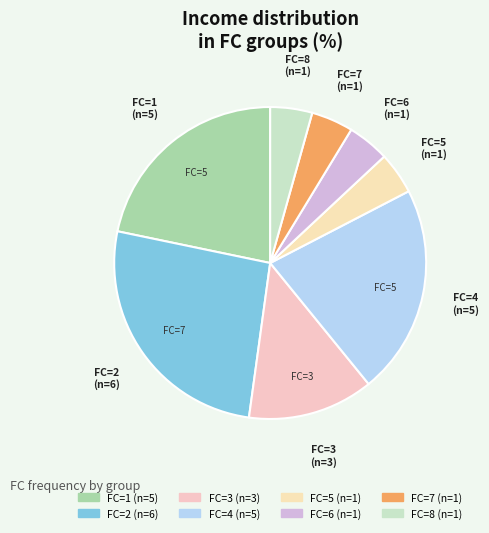

Count the number of slices in the pie.

8